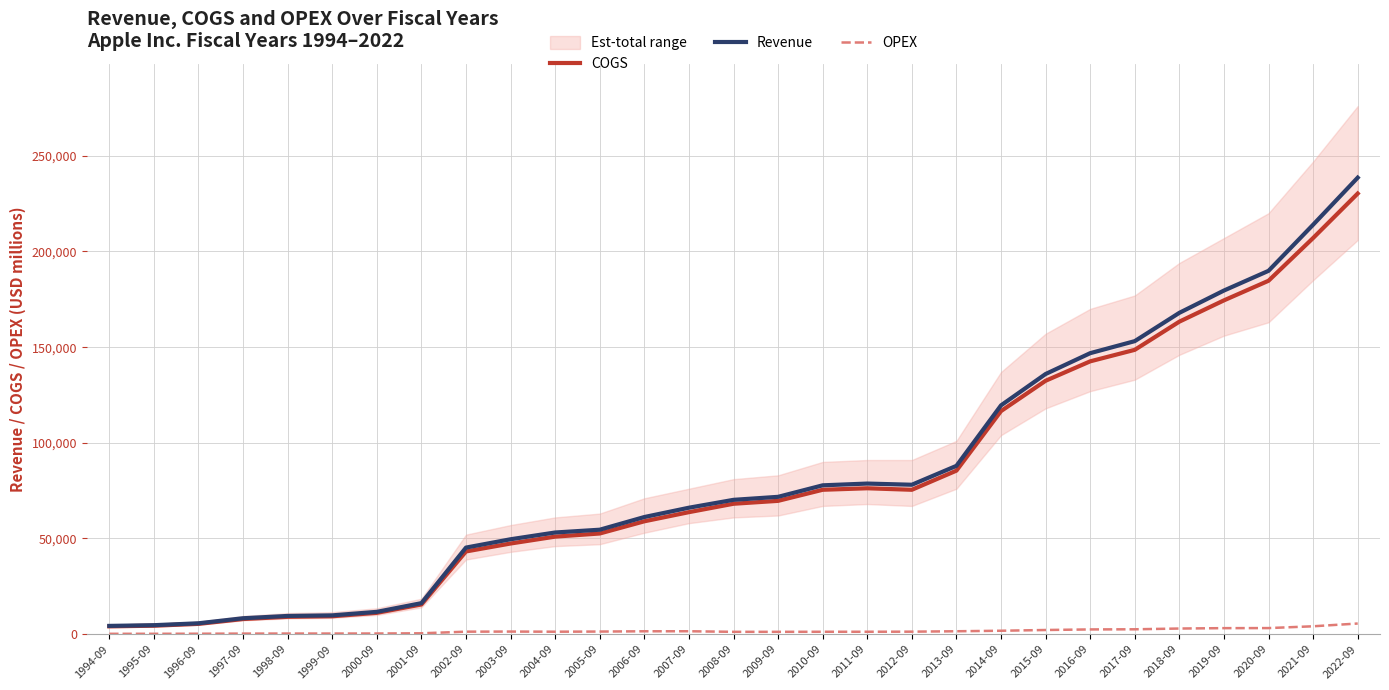

What is the difference between the maximum and minimum values in the COGS series?

226232.1